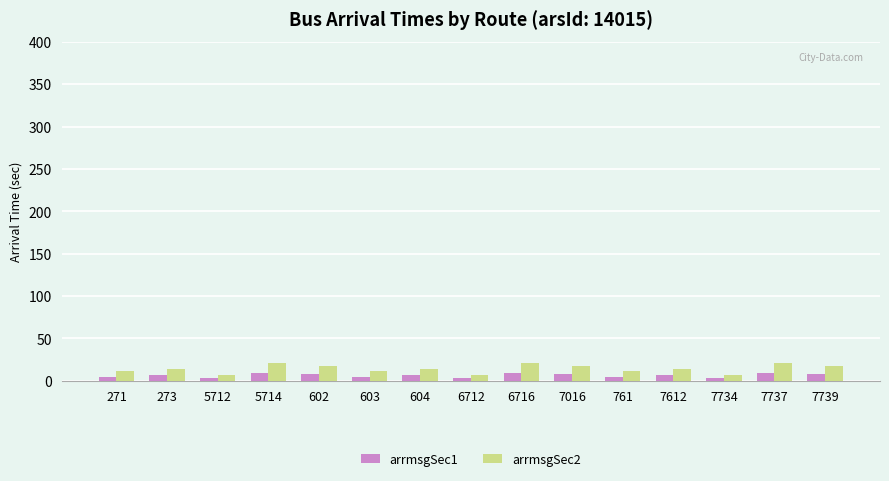

What is the sum of all arrmsgSec1 values?

96